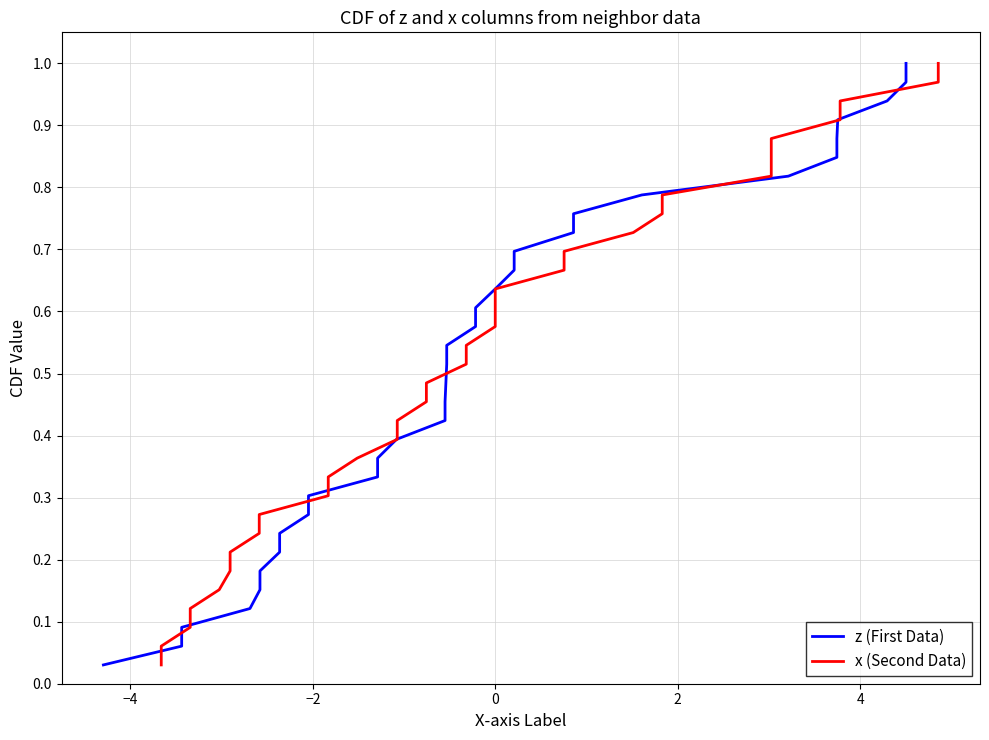

Which series has the largest total across all categories?

z (First Data)